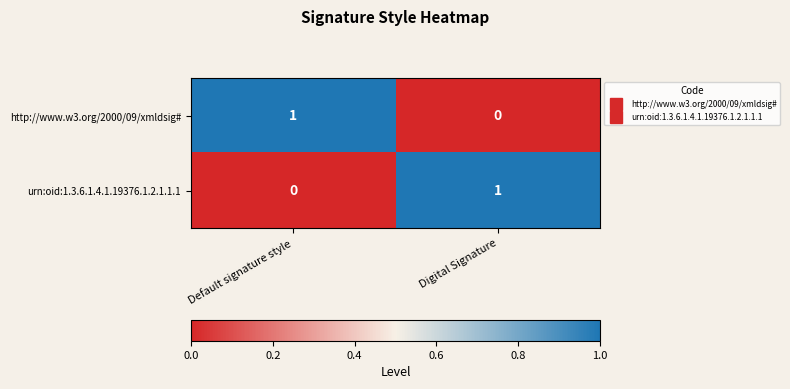

How many data points does each series have?

2